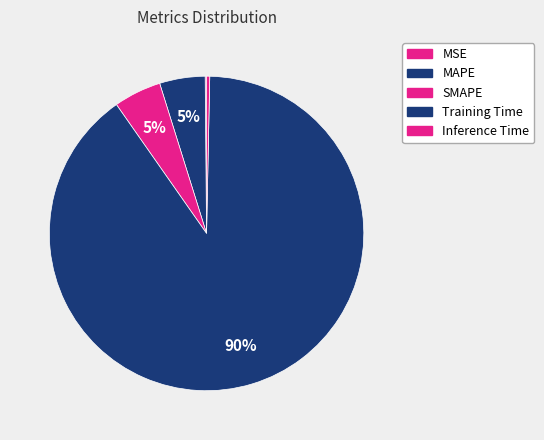

Does any single category account for the majority?

Yes